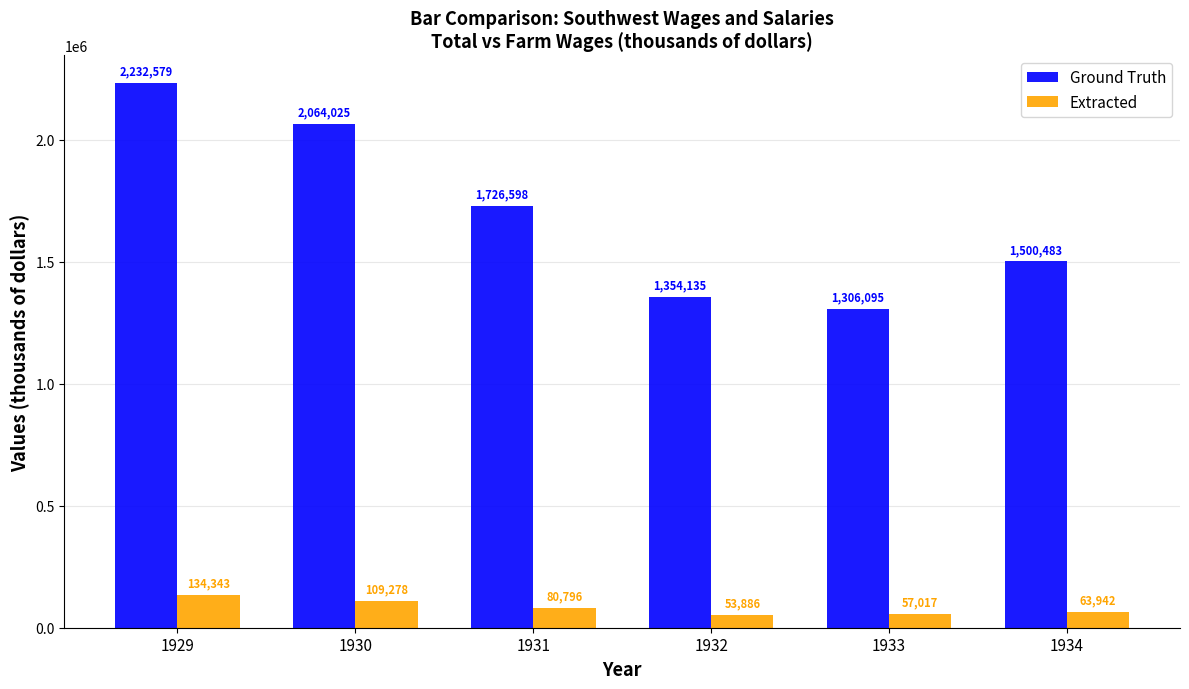

How many series are shown in this chart?

2